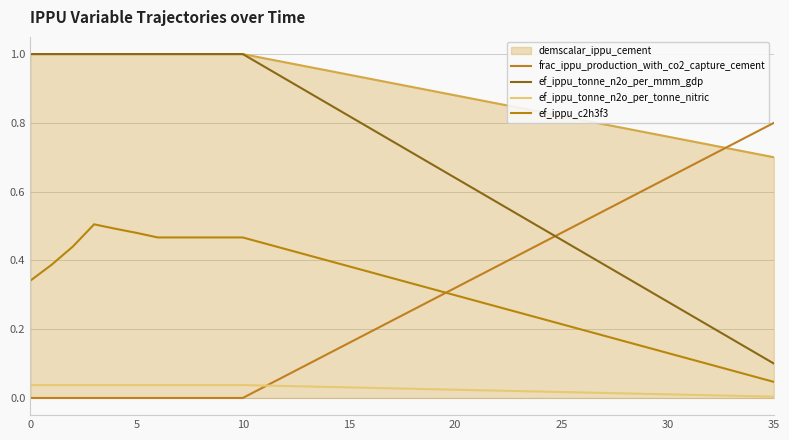

What is the label of the 33rd point from the left?

32